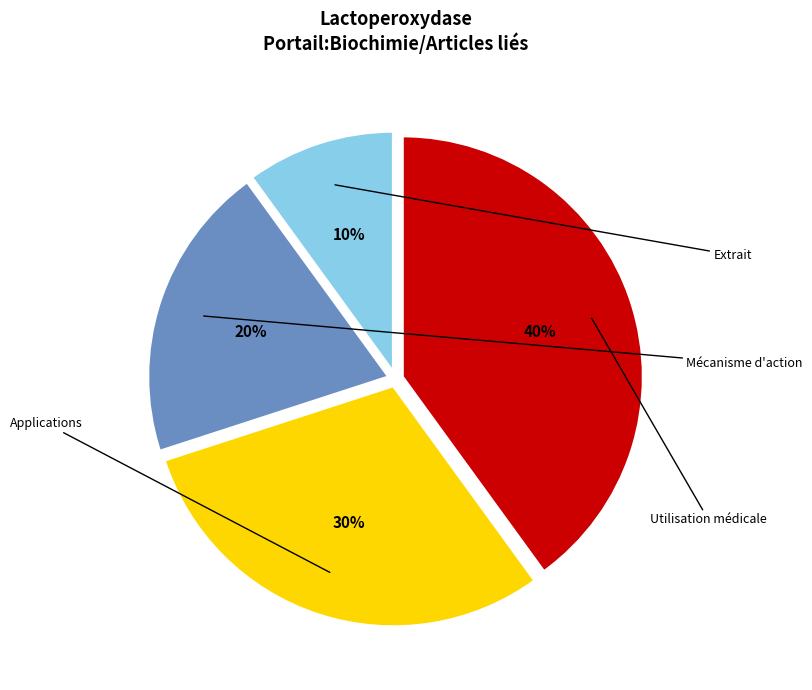

Combined, do Mécanisme d'action and Extrait account for over 50%?

No